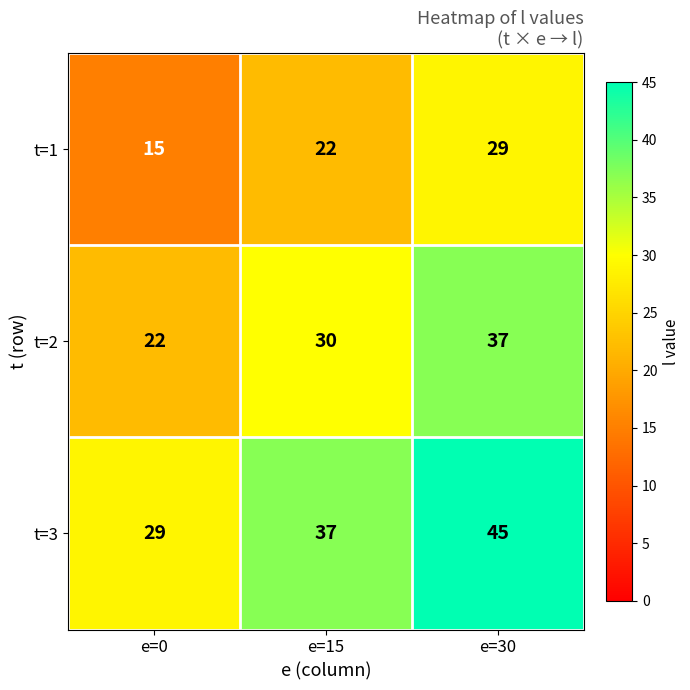

How many t=1 values are between 15 and 29?

3